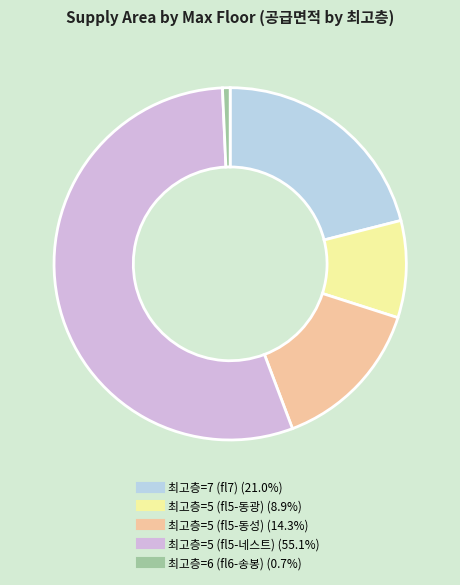

Is there a majority slice in this chart?

Yes